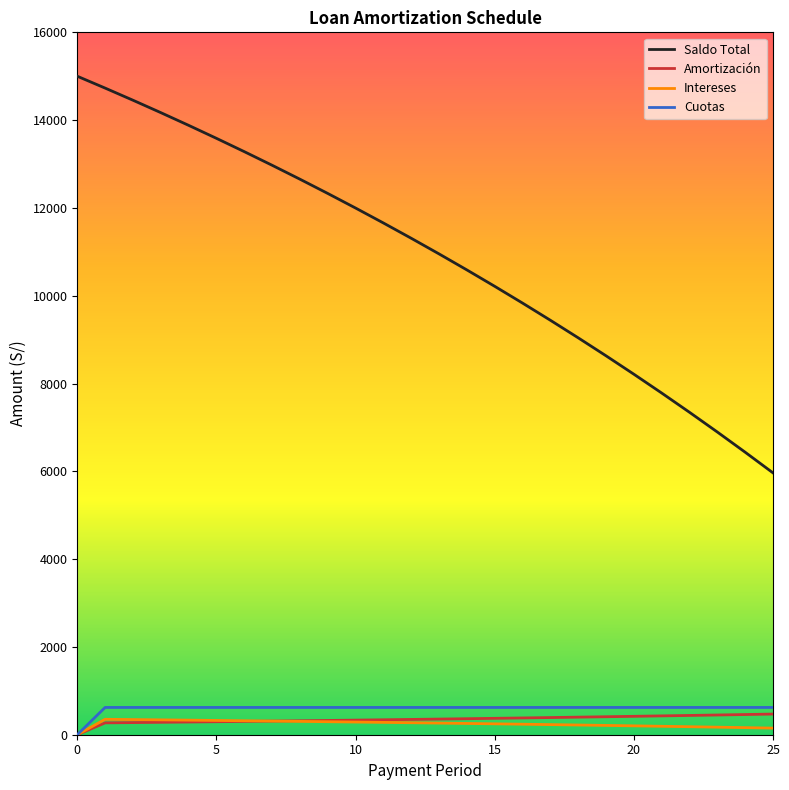

What is the lowest value of the Saldo Total series?

5964.7